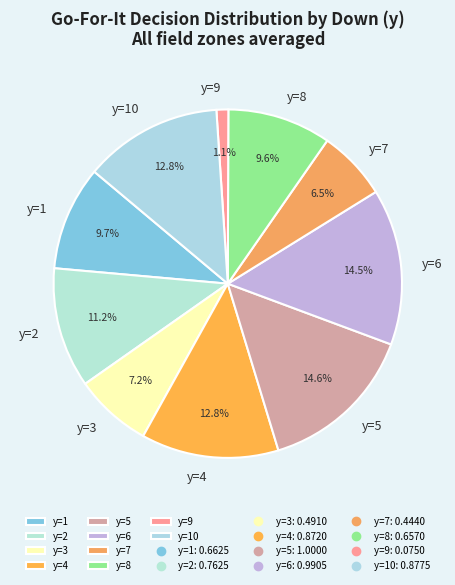

Is there any slice that represents more than half of the pie?

No